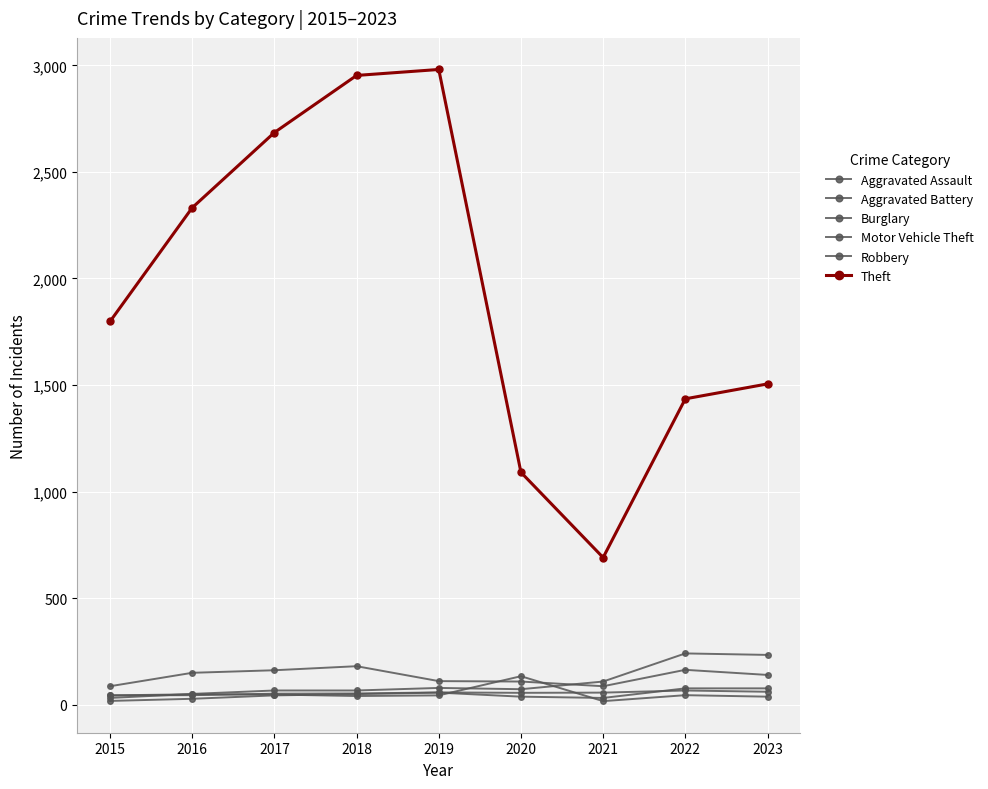

What is the difference between the highest and lowest values at 2020?

1053